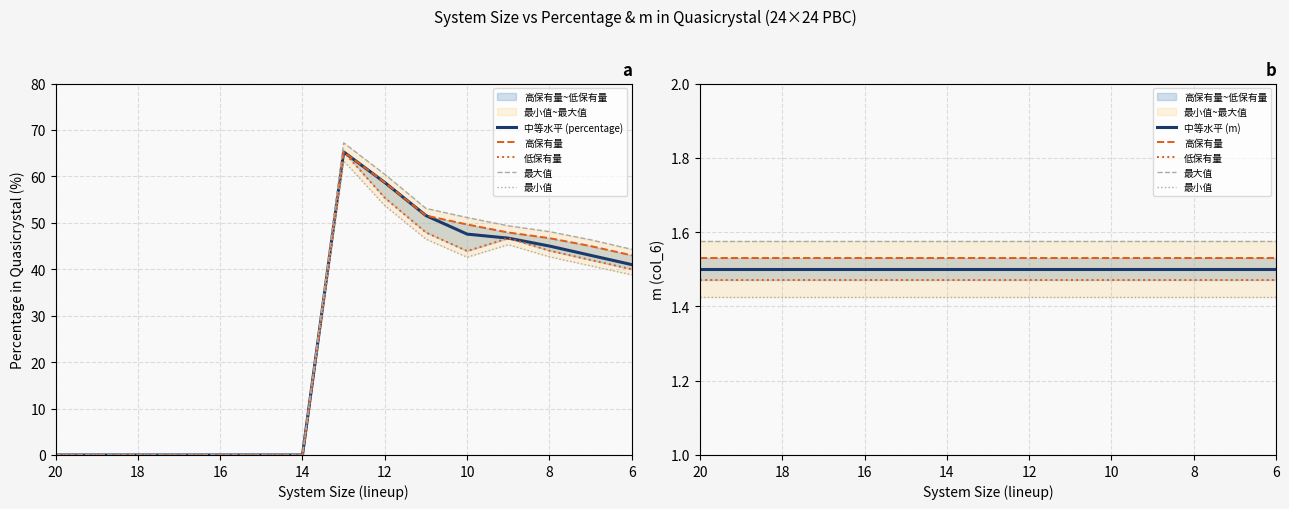

What are all the series names shown in the legend?

中等水平 (percentage), 高保有量, 低保有量, 最大值, 最小值, 中等水平 (m)